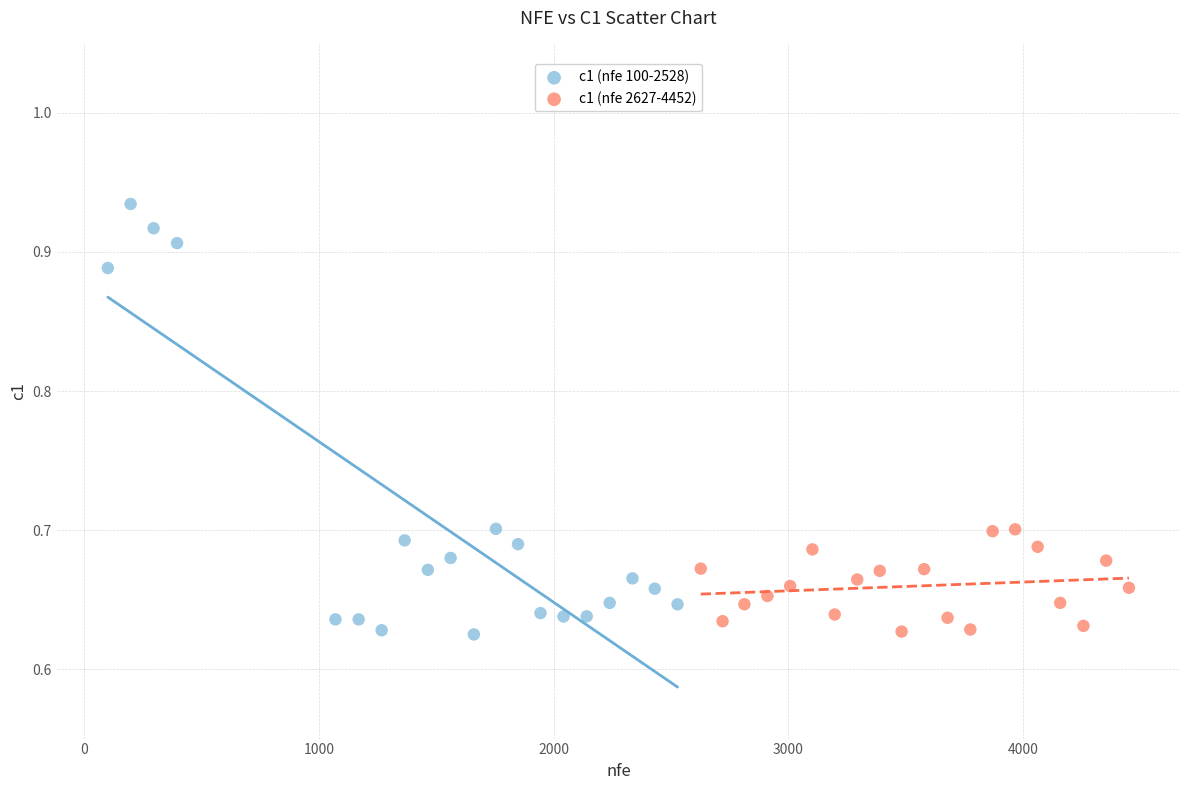

Which series reaches the maximum Y coordinate?

c1 (nfe 100-2528)